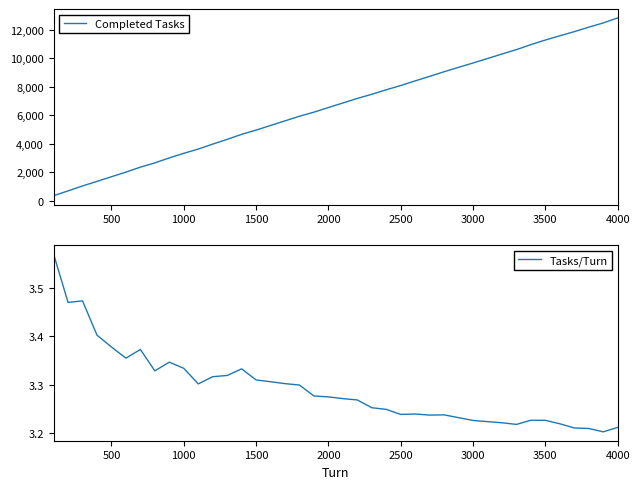

What is the lowest value of the Completed Tasks series?

357